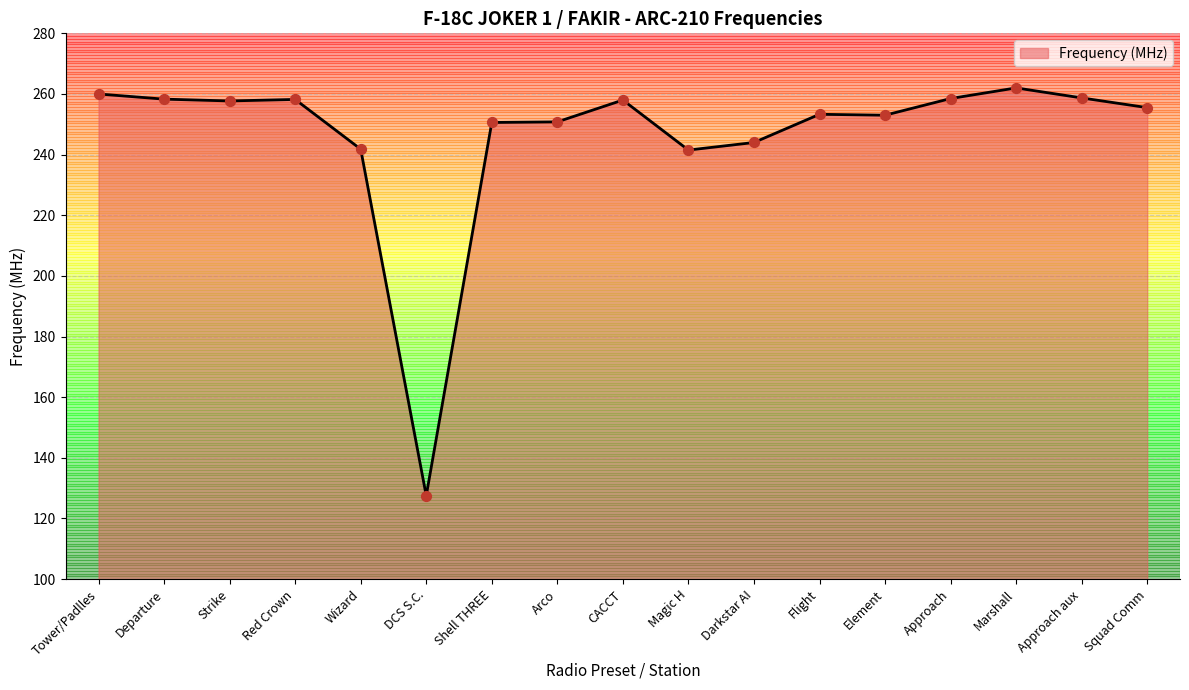

Which has a higher value, Darkstar AI or Departure?

Departure